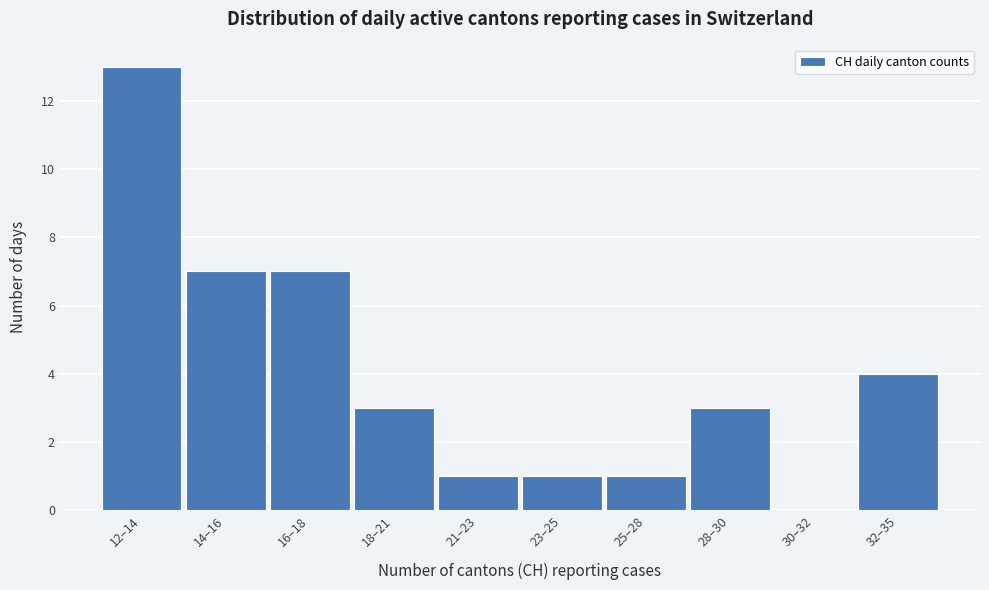

Reading left to right, what are all the values shown in this chart?

12–14=13	14–16=7	16–18=7	18–21=3	21–23=1	23–25=1	25–28=1	28–30=3	30–32=0	32–35=4